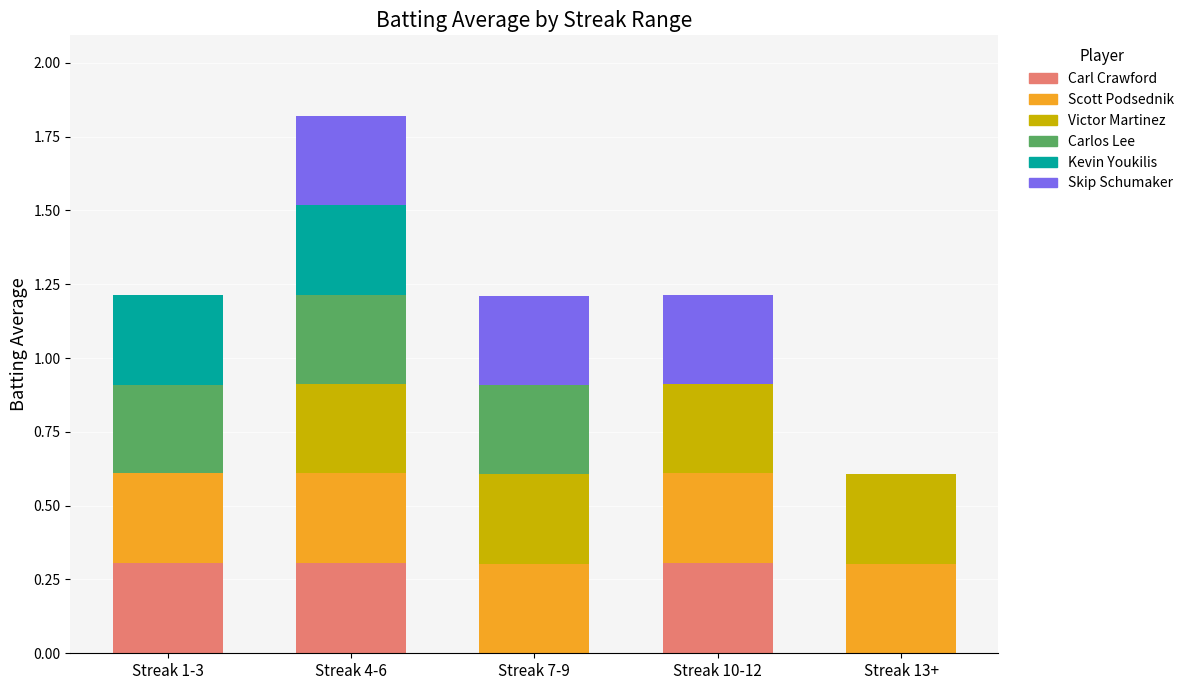

The value of Carl Crawford at Streak 10-12 is 0.3. True or false?

True